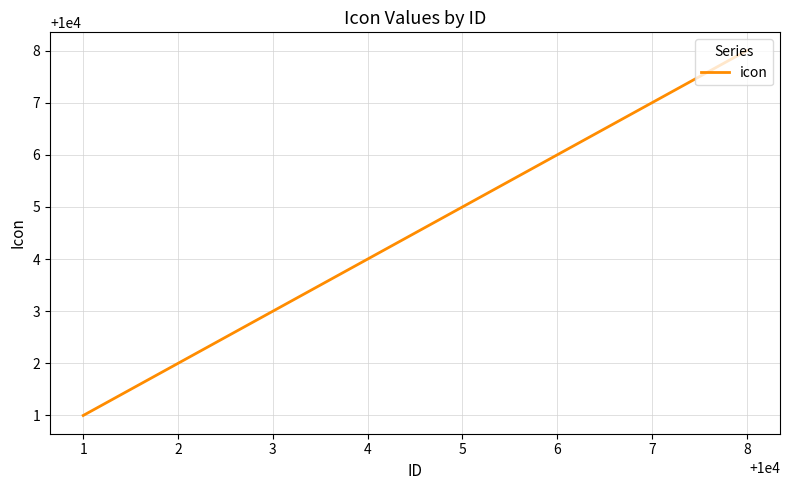

The value at 7 is 10007. True or false?

True